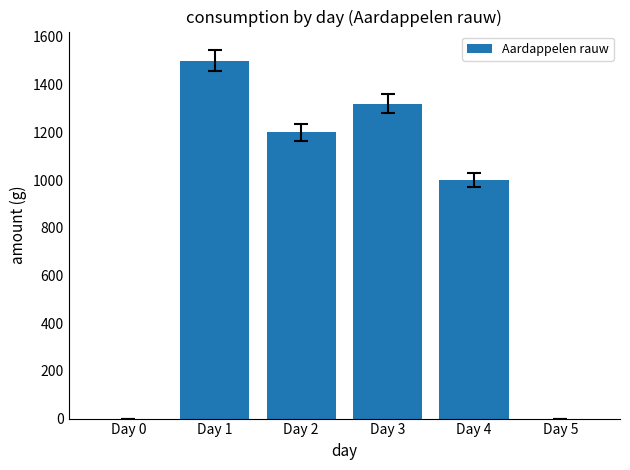

Where is the data nearest to the value 750?

Day 4